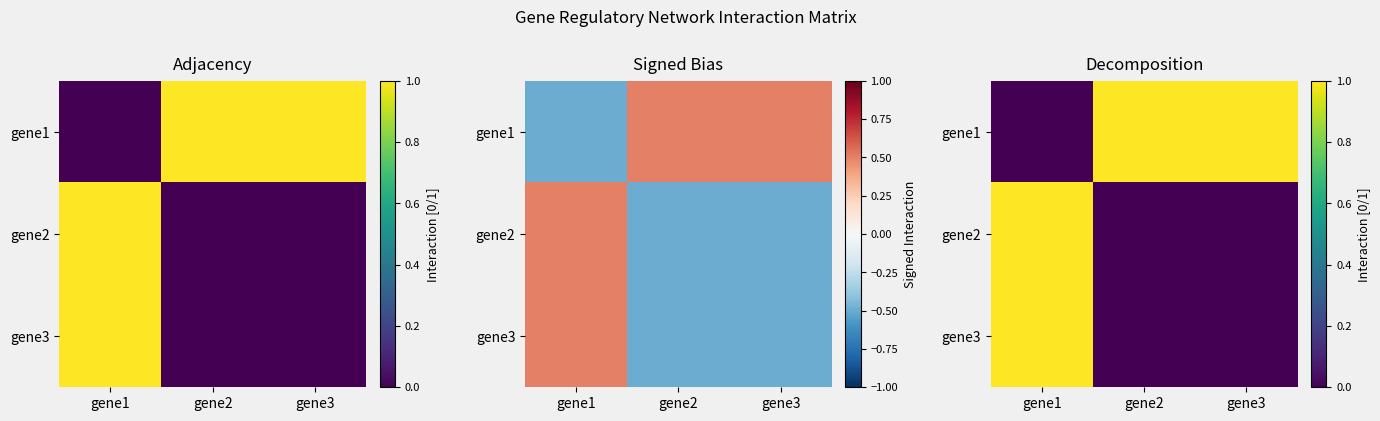

What is the spread (max minus min) of values at gene1?

1